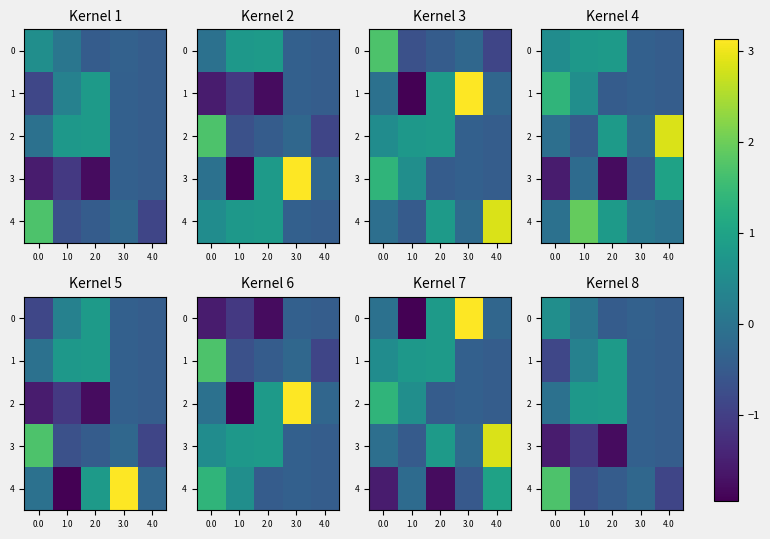

Is the value of 2 at 3.0 greater than the value of 4 at 3.0?

No